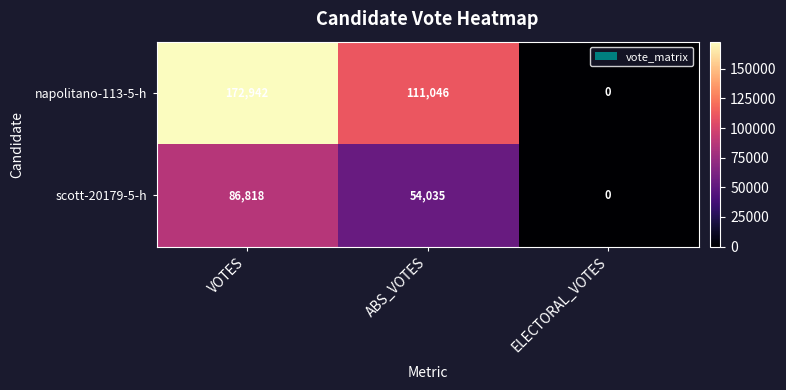

True or false: scott-20179-5-h has a value of -28729 at ELECTORAL_VOTES.

False